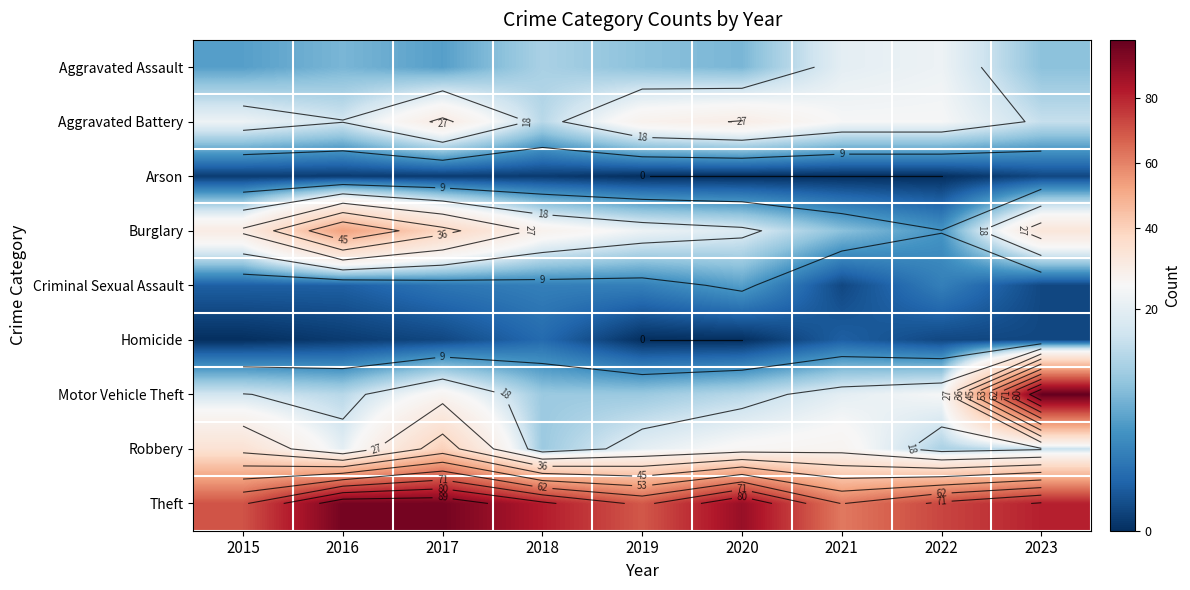

Count the number of categories in the chart.

9